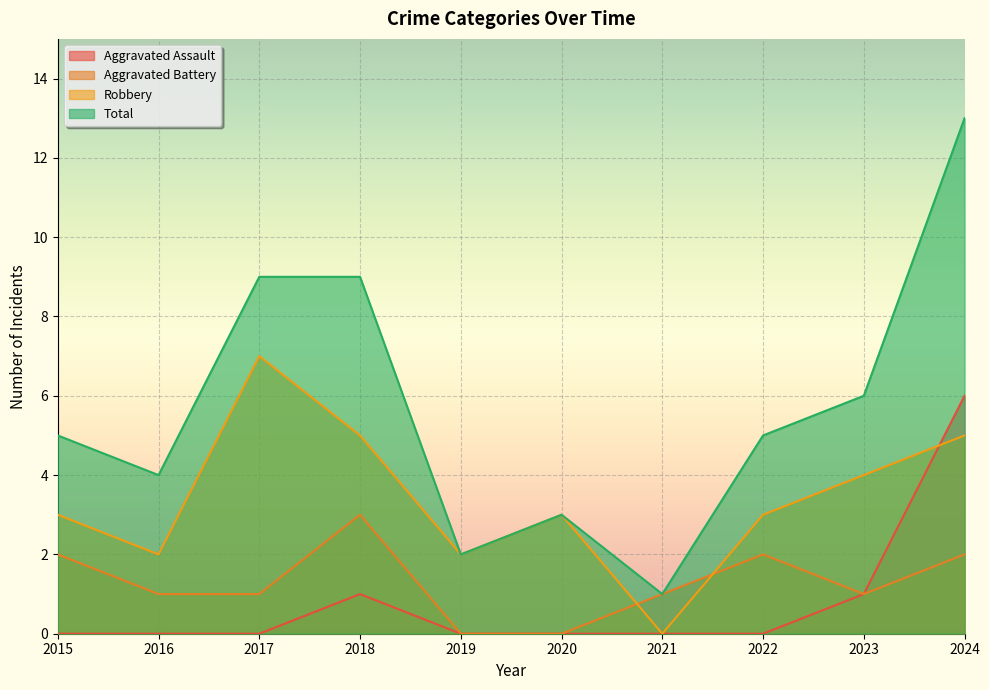

What is the sum of the Robbery values at 2020 and 2019?

5